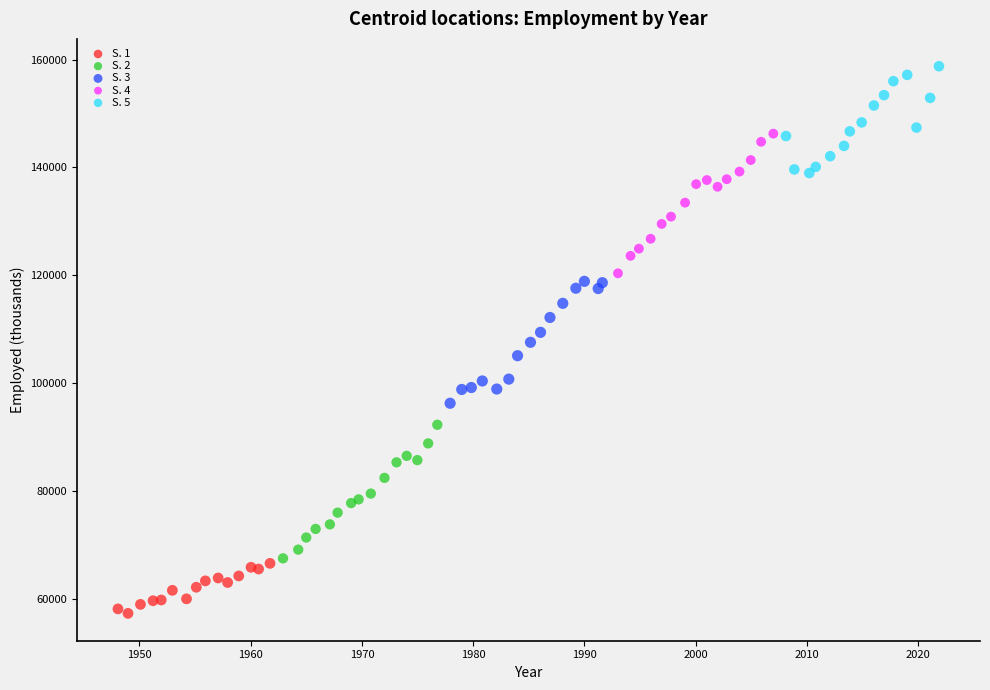

What are all the series names shown in the legend?

S. 1, S. 2, S. 3, S. 4, S. 5